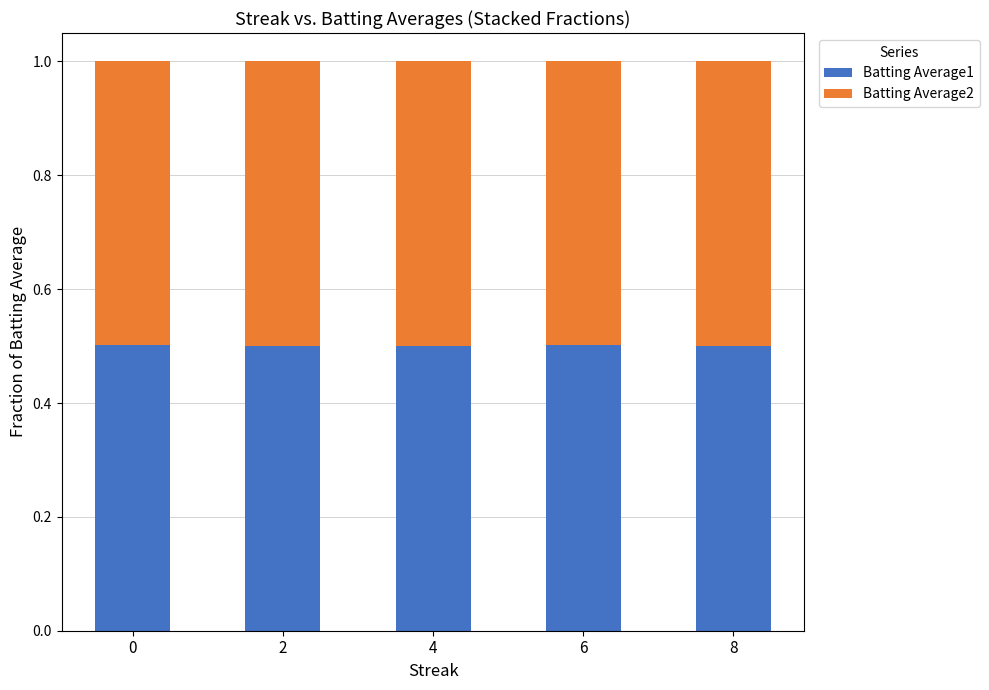

Reading left to right, transcribe the values for Batting Average1.

0=0.5	2=0.5	4=0.5	6=0.5	8=0.5